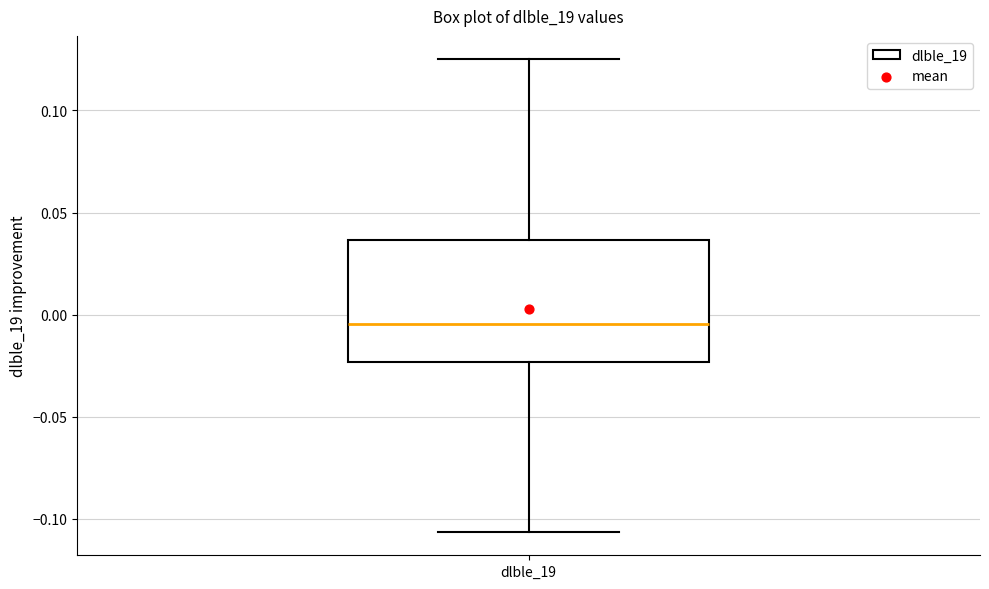

Read this box plot against the y-axis: the position of the median line, the range covered by the box, and the ends of both whiskers. The values are not printed on the chart, so give them approximately, as read against the axis.

median -0.005, box -0.025 to 0.035, whiskers -0.105 to 0.125